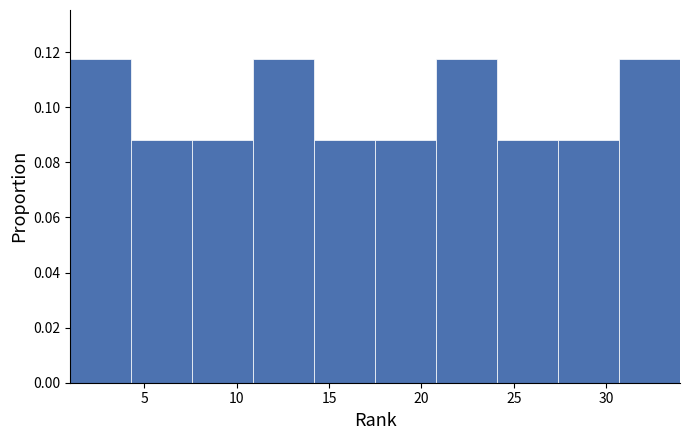

Reading left to right, transcribe this chart: for each bar, give the range it covers on the x-axis and its height. Neither the bar edges nor the heights are printed on the chart, so give them approximately, as read against the axes.

1.0 to 4.3: 0.118
4.3 to 7.6: 0.088
7.6 to 10.9: 0.088
10.9 to 14.2: 0.118
14.2 to 17.5: 0.088
17.5 to 20.8: 0.088
20.8 to 24.1: 0.118
24.1 to 27.4: 0.088
27.4 to 30.7: 0.088
30.7 to 34.0: 0.118